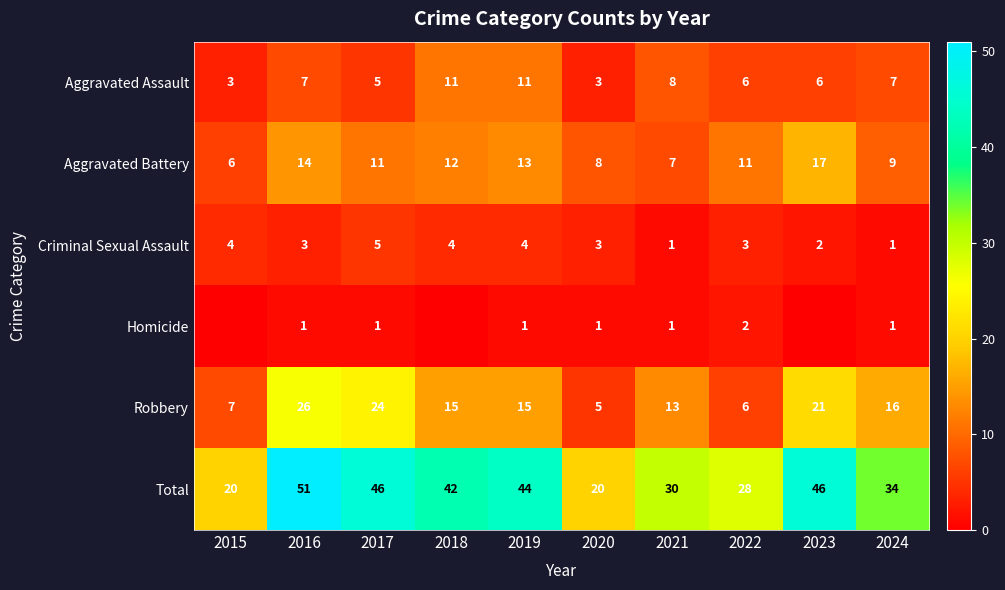

At how many categories does at least one series exceed 26?

8